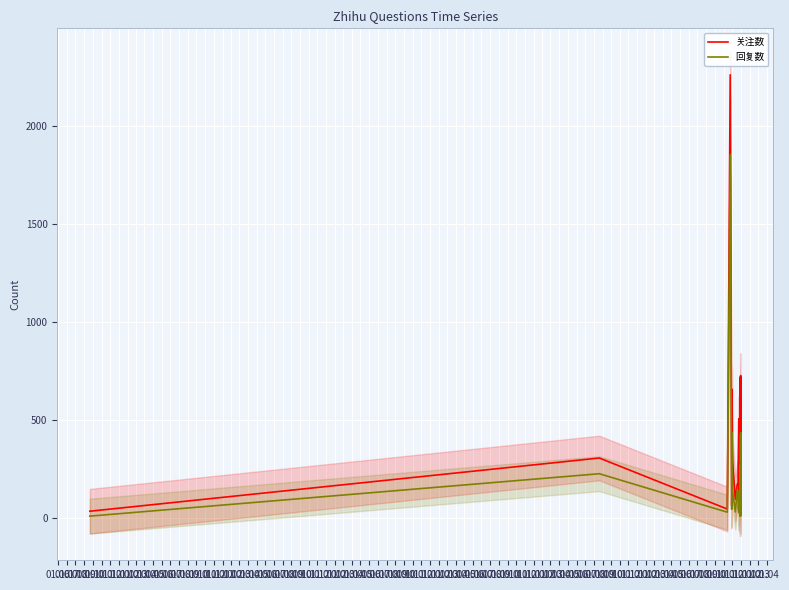

What is the spread (max minus min) of values at 01.12?

270